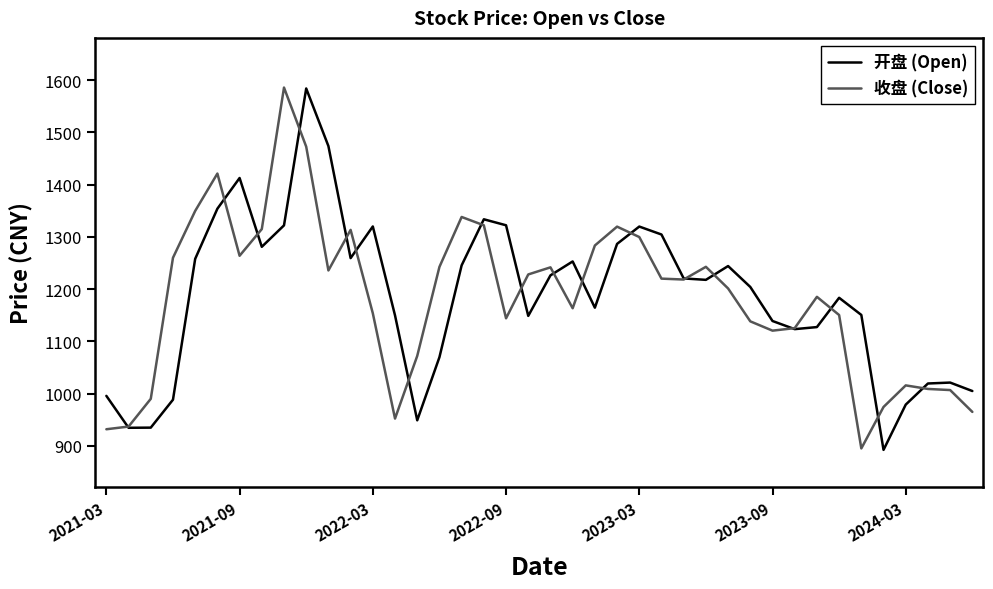

What is the maximum value for 收盘 (Close)?

1585.9